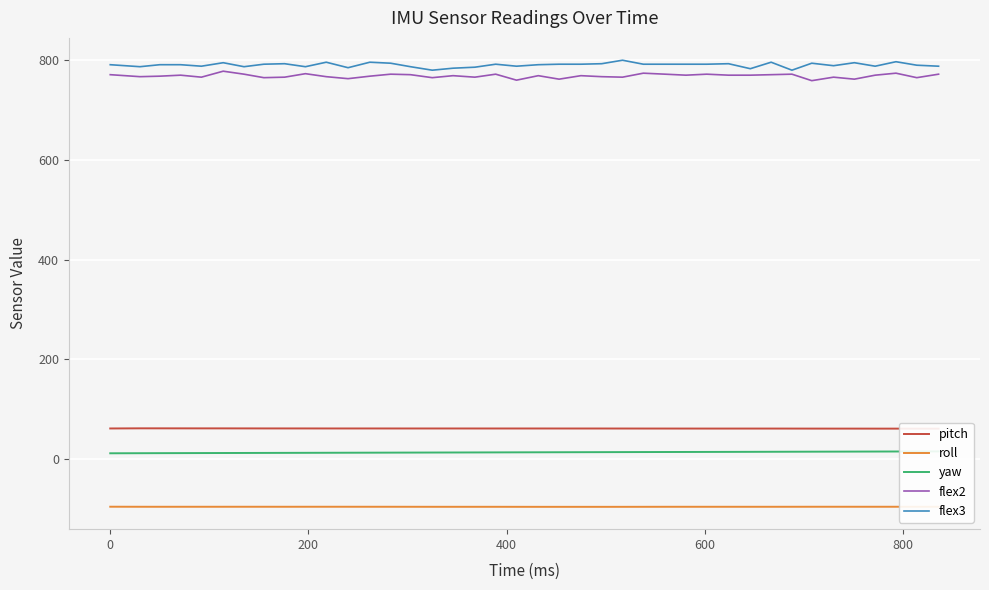

What are all the series names shown in the legend?

pitch, roll, yaw, flex2, flex3